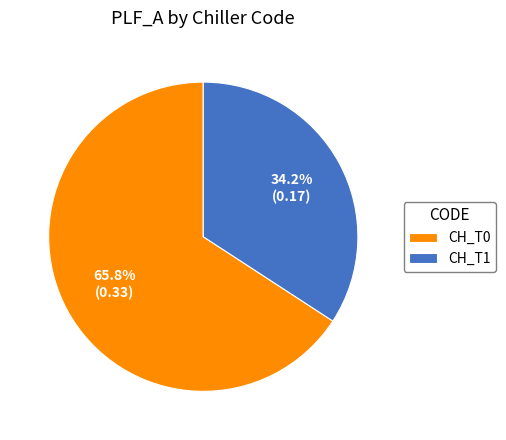

Rank the categories by value from lowest to highest.

CH_T1, CH_T0